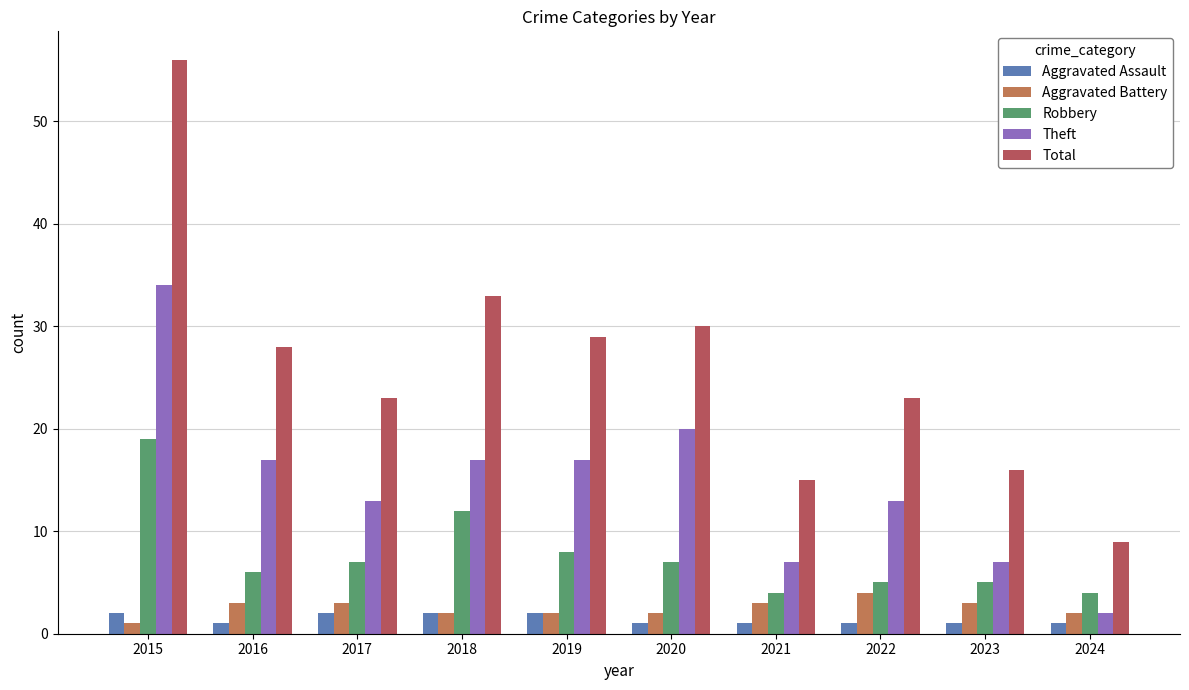

What are all the series names shown in the legend?

Aggravated Assault, Aggravated Battery, Robbery, Theft, Total